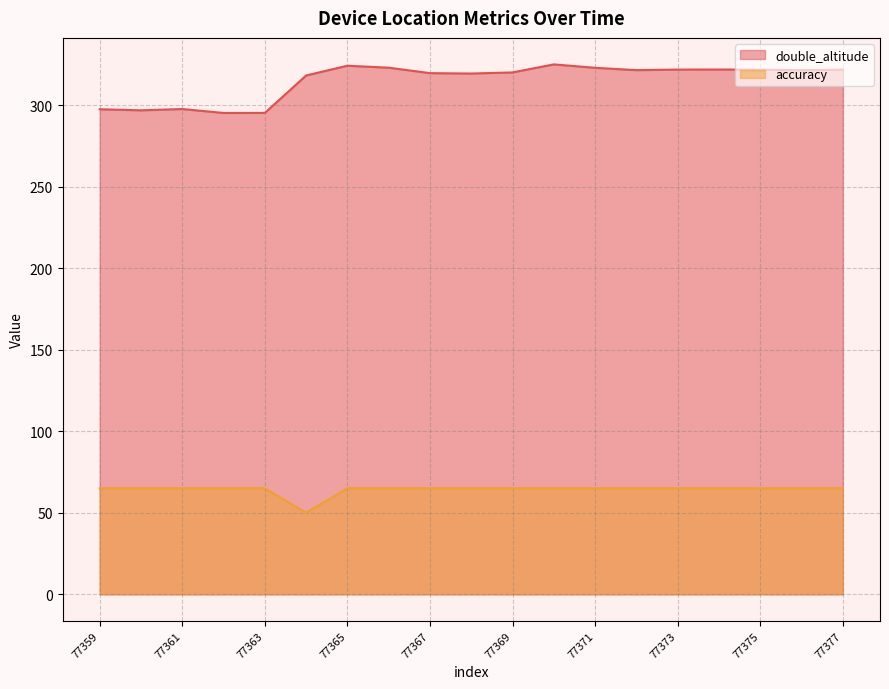

Where is double_altitude nearest to the value 310?

77364